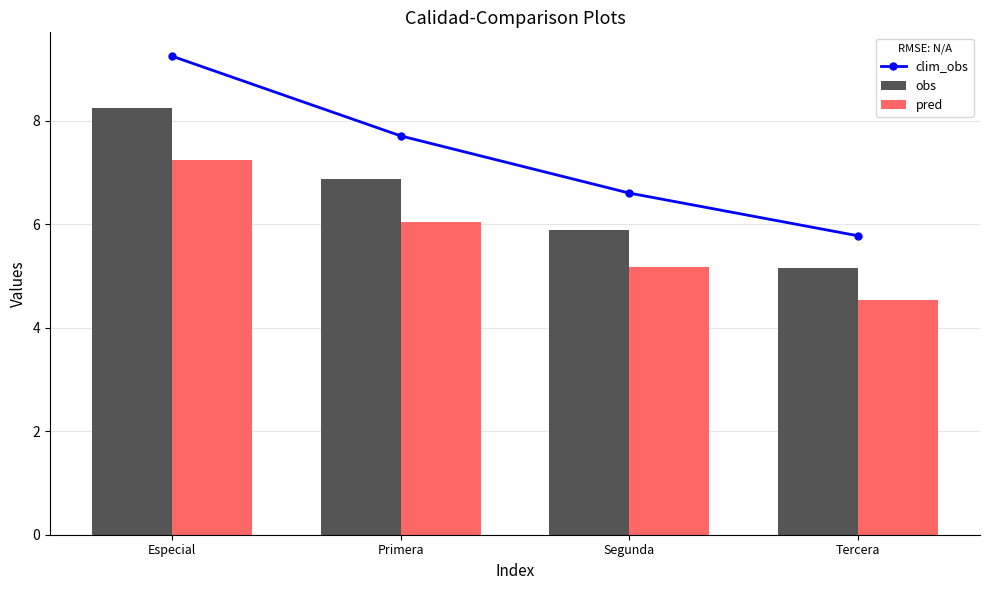

What is the difference between the obs values at Segunda and Tercera?

0.7